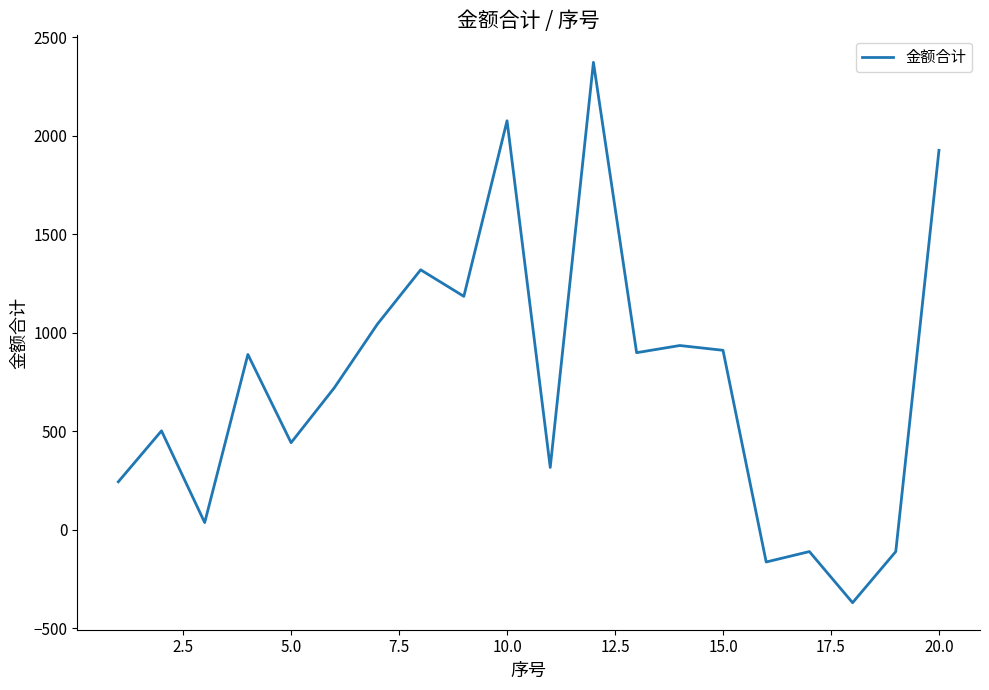

What is the minimum value shown in the chart?

-370.3